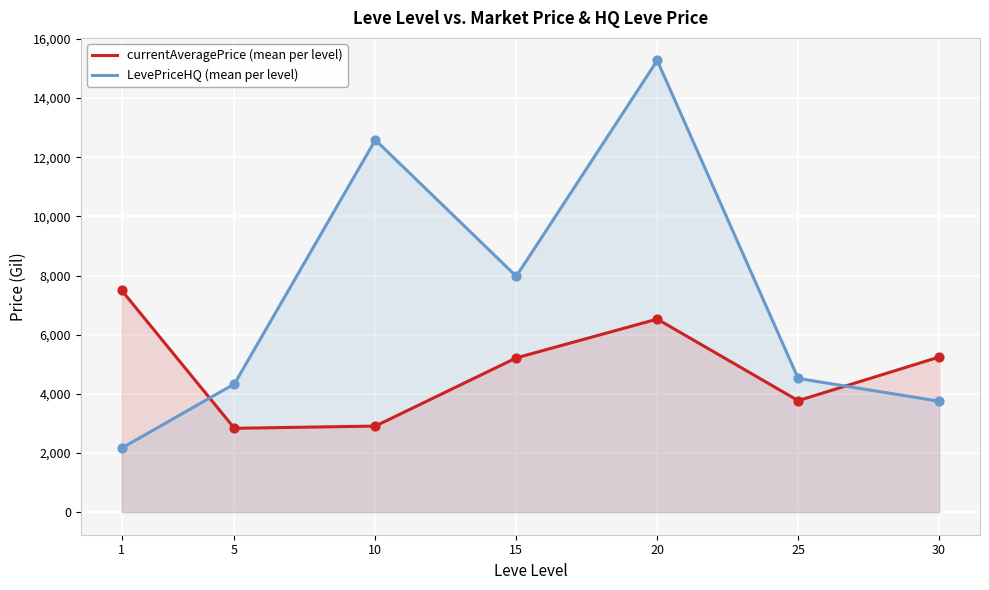

What is the total value across all series at 5?

7167.7